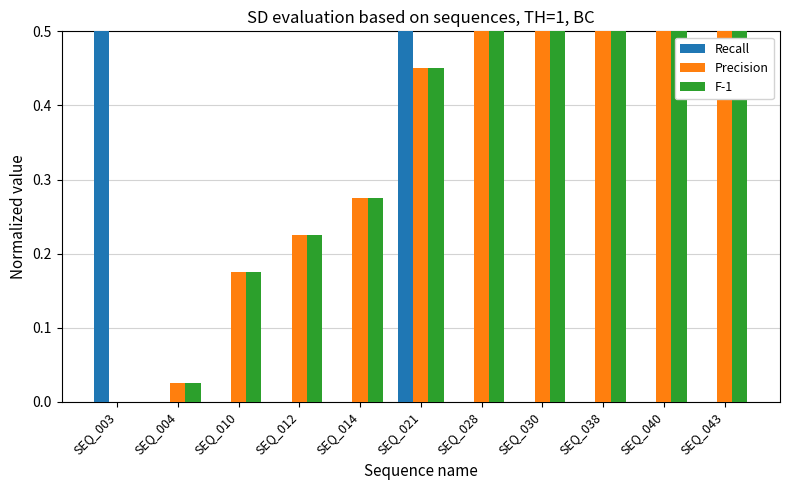

Are the bars grouped side by side (vs. stacked)?

Yes